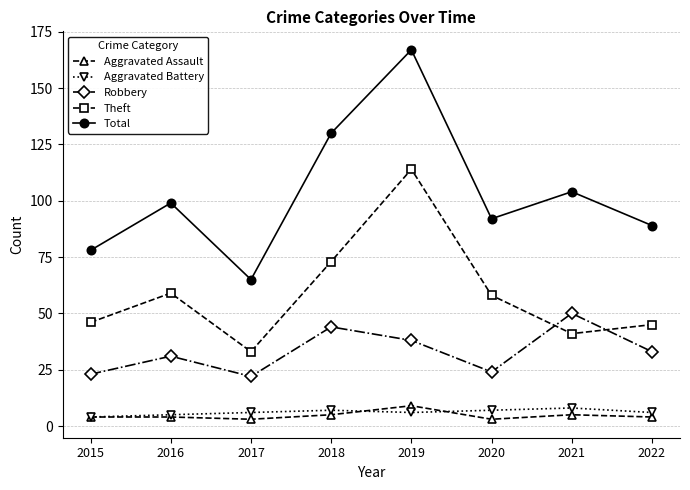

What is the approximate value of Theft at 2016?

59